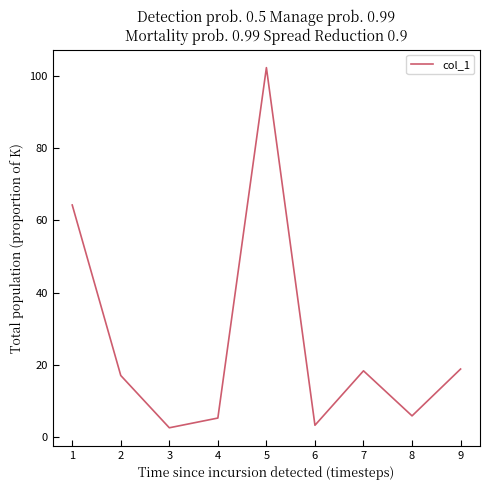

Reading left to right, transcribe all the data shown in this chart.

64.3	17.0	2.5	5.2	102.4	3.2	18.3	5.8	18.8